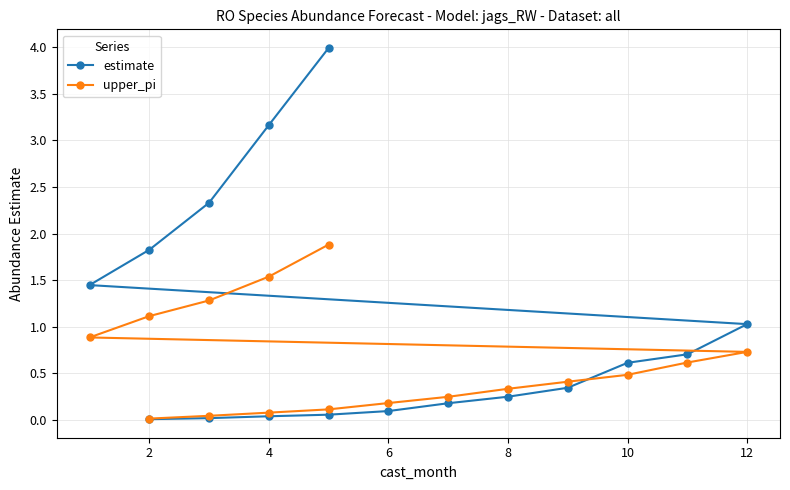

Reading right to left, what are all the values shown in this chart?

estimate: 4.0	3.2	2.3	1.8	1.4	1.0	0.7	0.6	0.3	0.2	0.2	0.1	0.1	0.0	0.0	0.0
upper_pi: 1.9	1.5	1.3	1.1	0.9	0.7	0.6	0.5	0.4	0.3	0.2	0.2	0.1	0.1	0.0	0.0